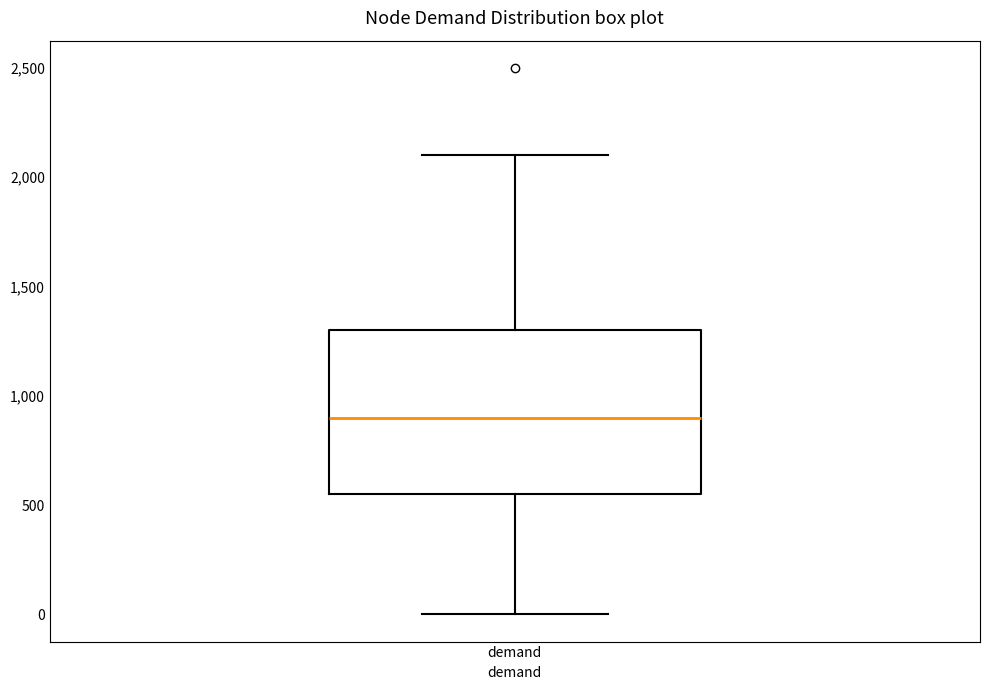

Read this box plot against the y-axis: the position of the median line, the range covered by the box, and the ends of both whiskers. The values are not printed on the chart, so give them approximately, as read against the axis.

median 900, box 550 to 1300, whiskers 0 to 2100